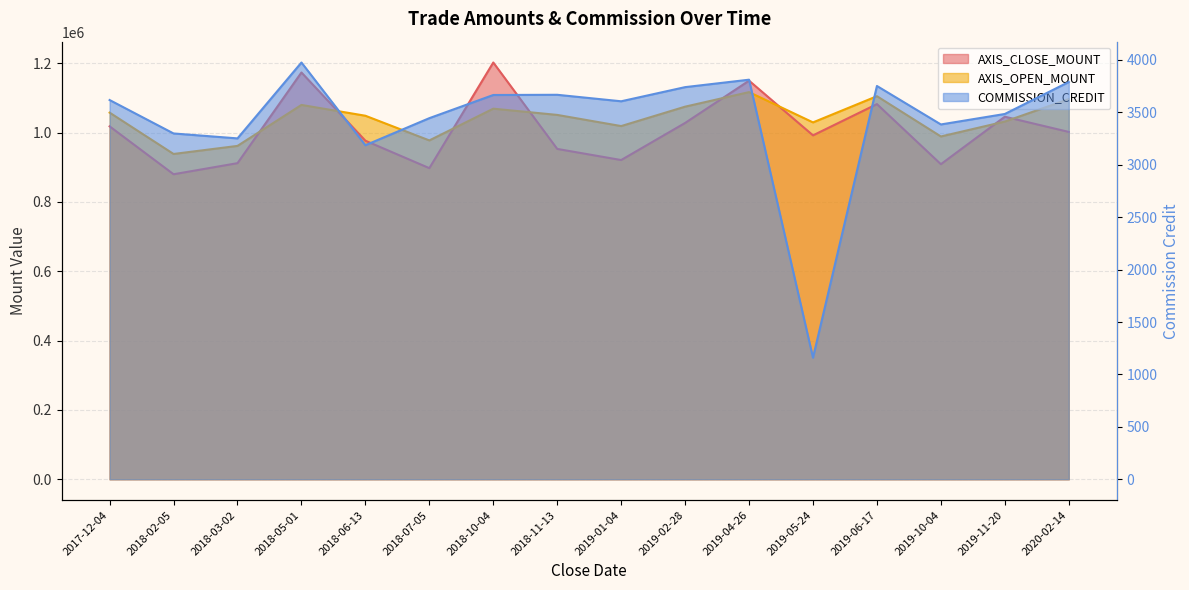

Where is the first local maximum for AXIS_OPEN_MOUNT?

2018-05-01